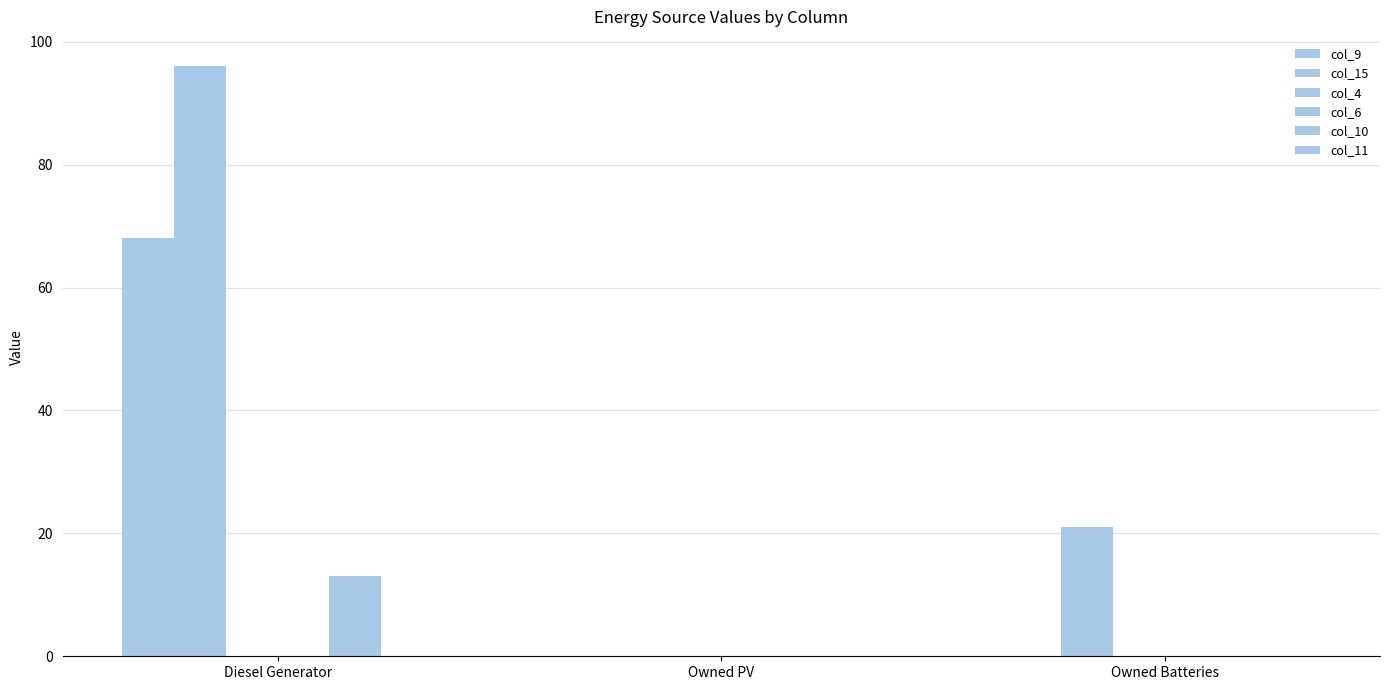

At Diesel Generator, list the series in order from largest to smallest.

col_15, col_9, col_10, col_4, col_6, col_11